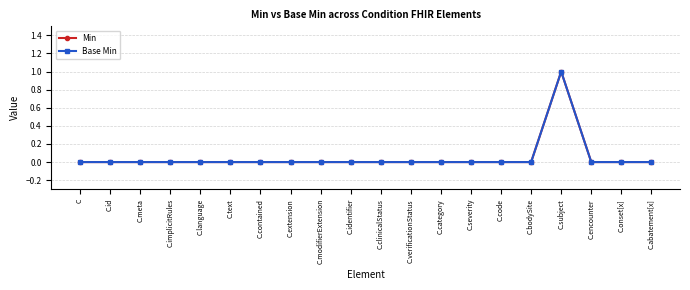

True or false: Base Min and Min cross at least once.

False